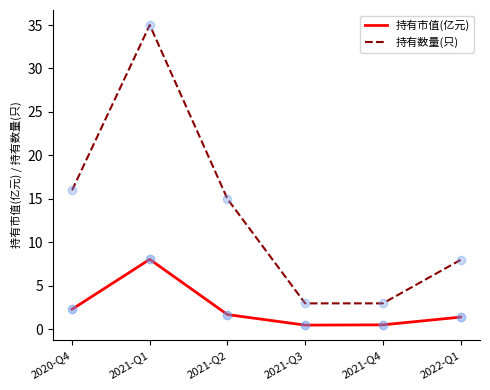

What are all the series names shown in the legend?

持有市值(亿元), 持有数量(只)